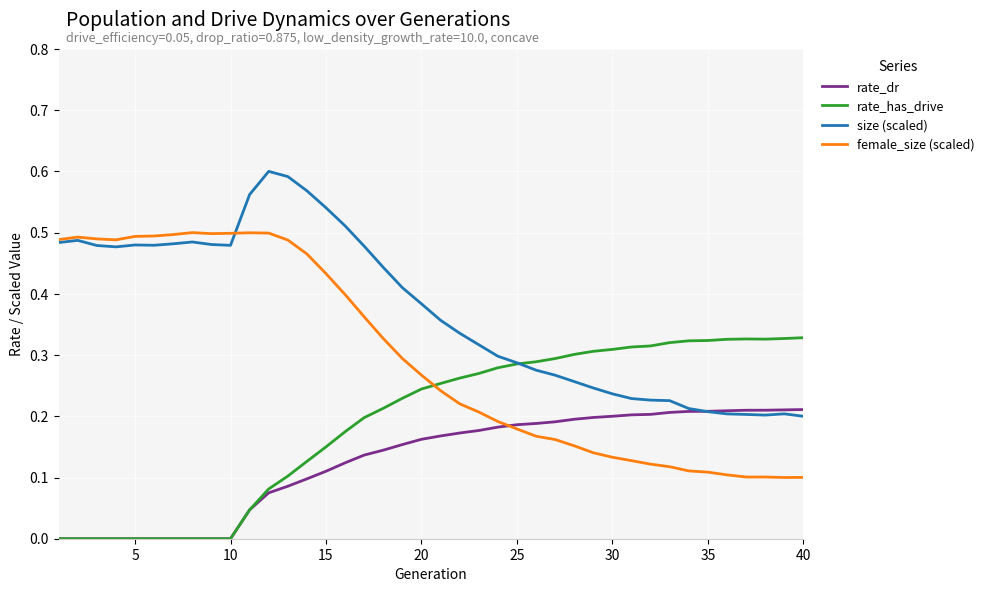

List the series in order of their peak value, highest first.

size (scaled), female_size (scaled), rate_has_drive, rate_dr